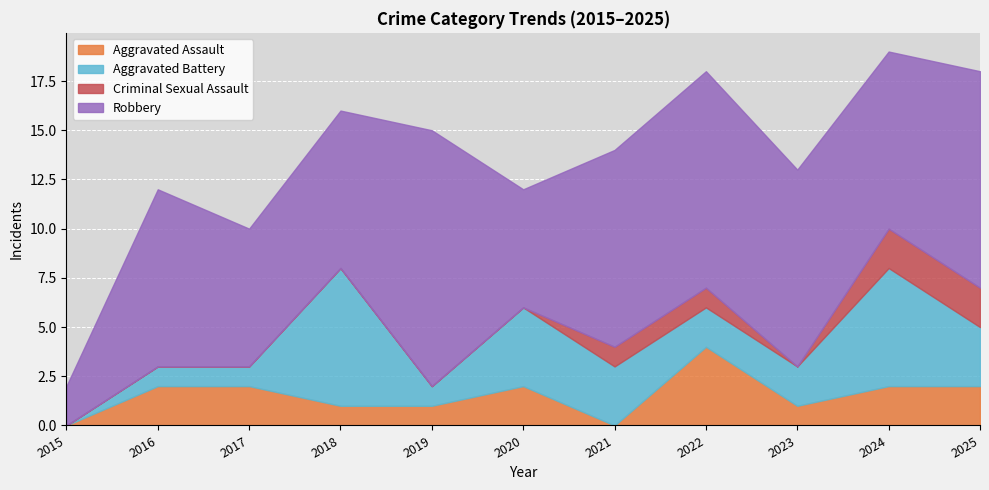

The value of Aggravated Assault at 2024 is 2. True or false?

True